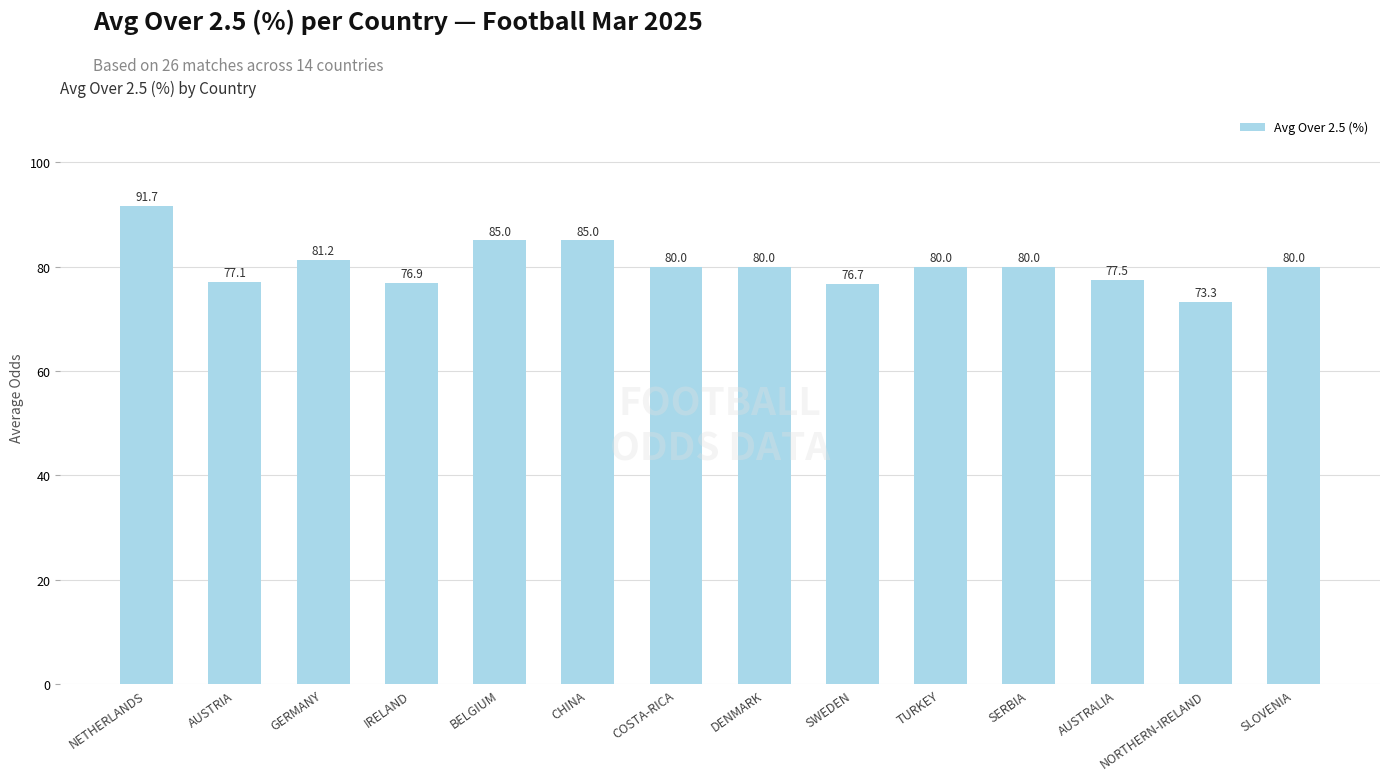

How many distinct data groups are displayed?

1